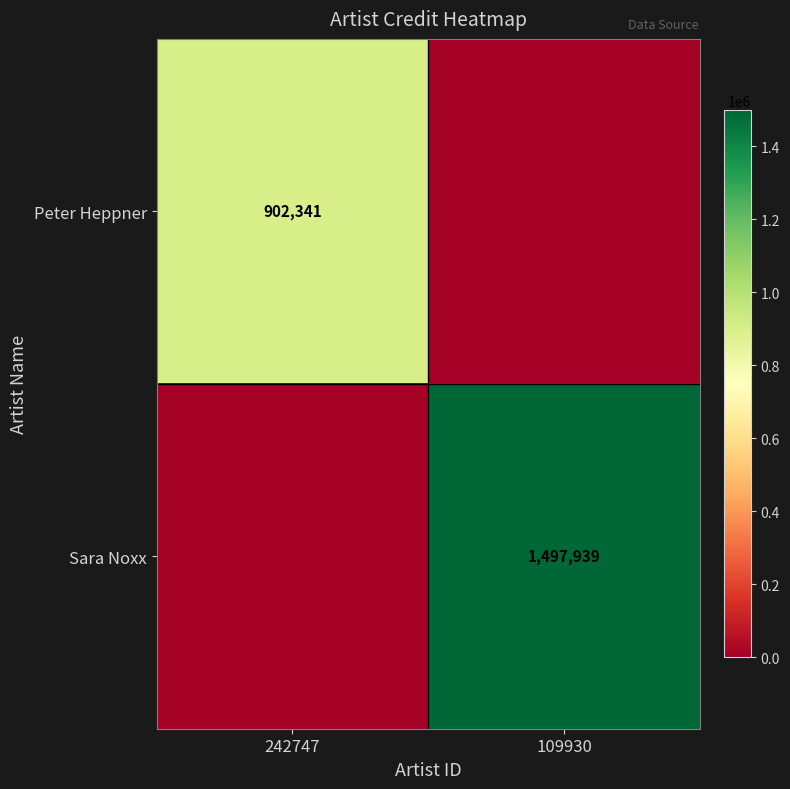

The Peter Heppner series shows 902341 at 242747. True or false?

True